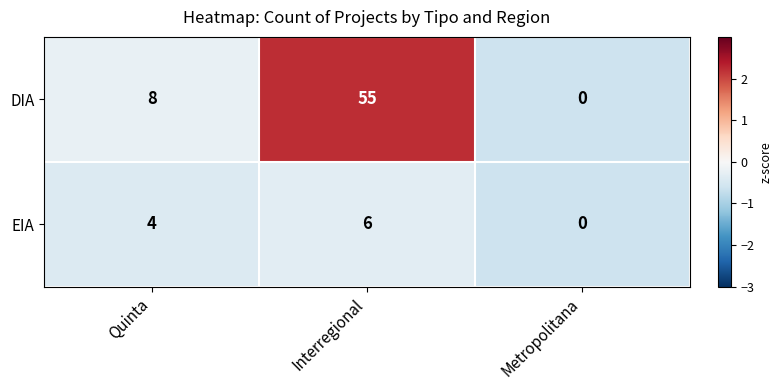

Rank the series by their maximum value, from lowest to highest.

EIA, DIA